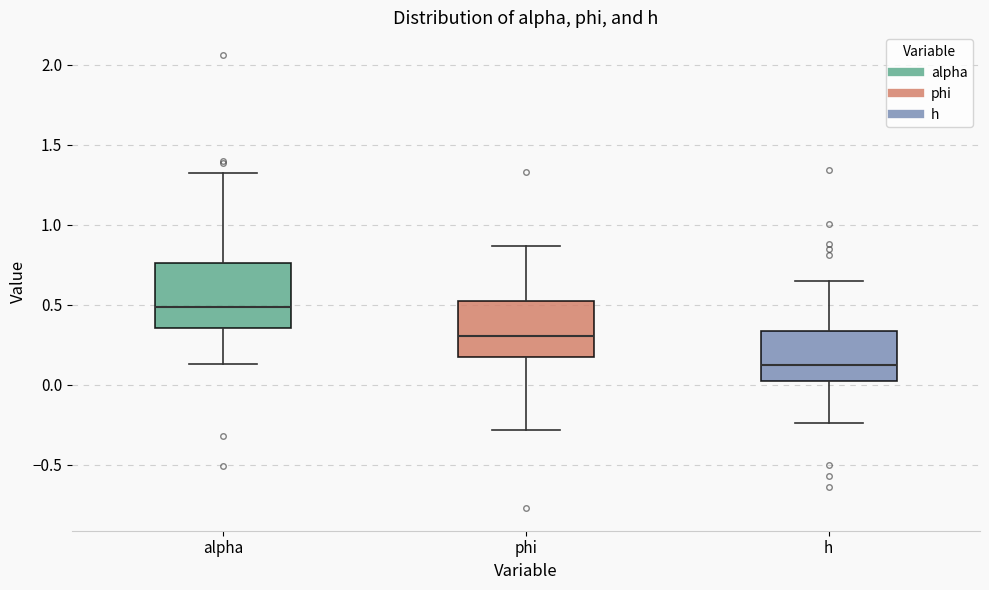

Where is the upper edge of the box for alpha on the y-axis? The values are not printed on the chart, so give them approximately, as read against the axis.

0.75